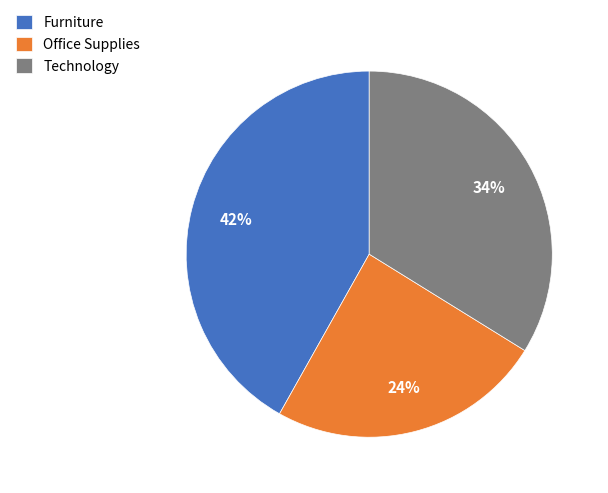

To the nearest percent, what percentage of the pie is Furniture?

42%